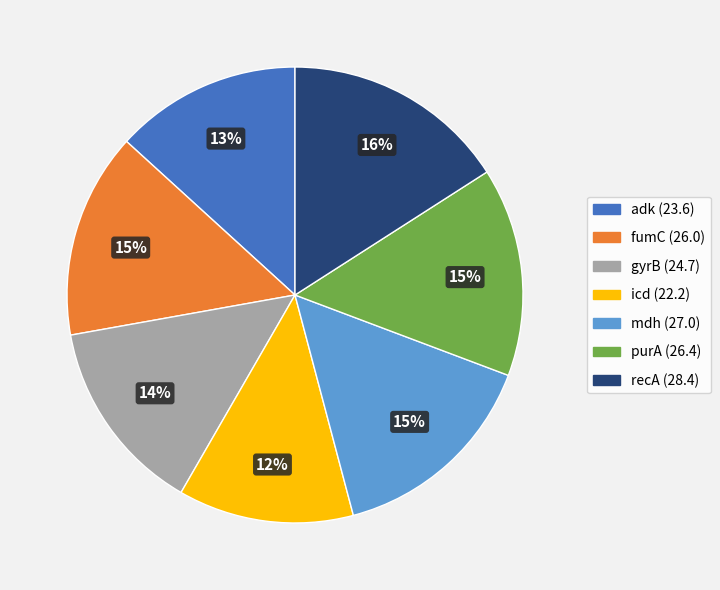

How many segments does this pie chart have?

7